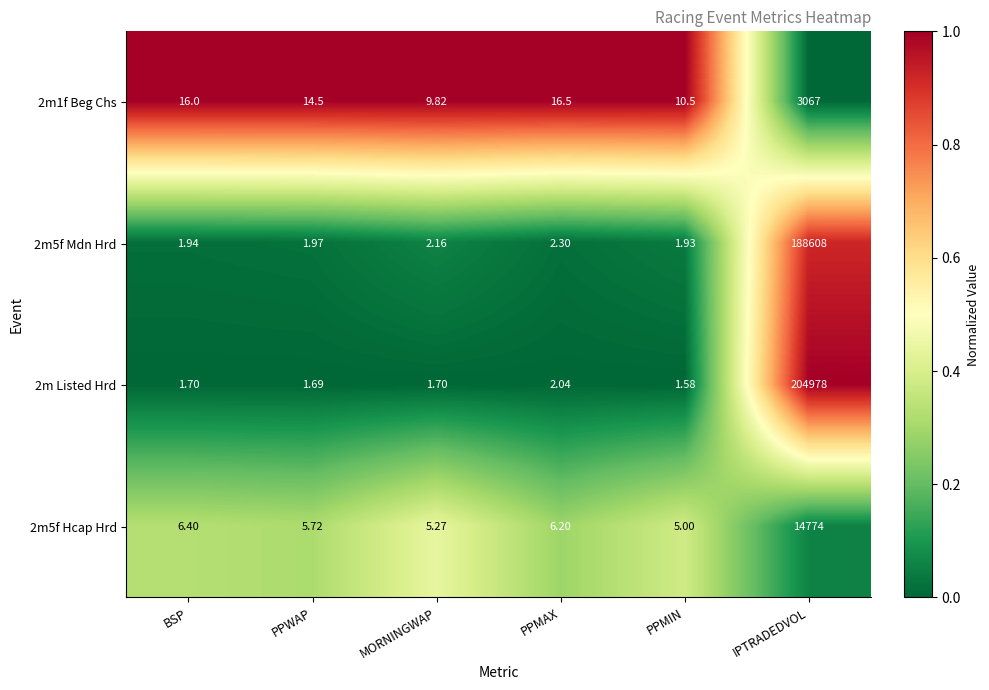

Where is 2m1f Beg Chs nearest to the value 1538?

PPMAX